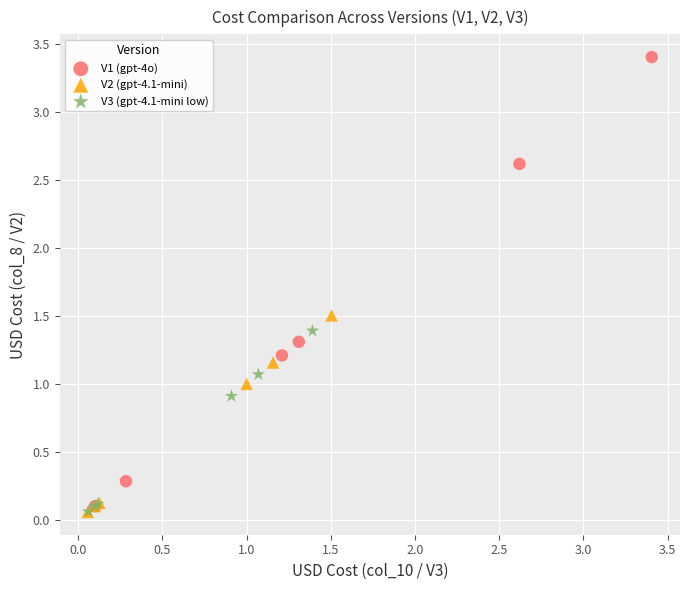

Which series contains the highest Y value?

V1 (gpt-4o)